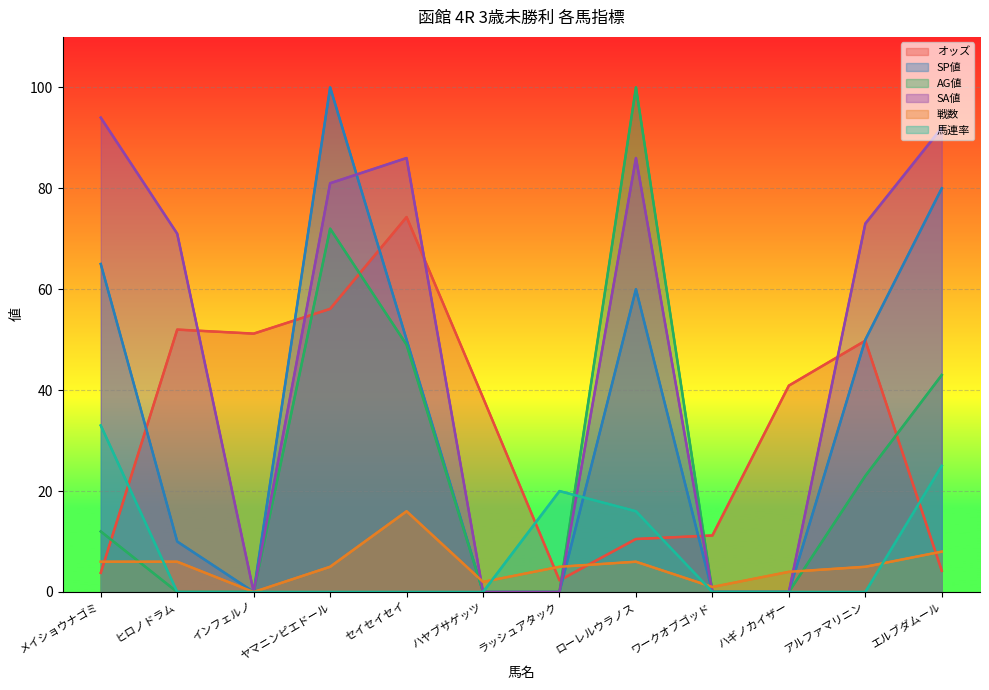

In 馬連率, how many points are higher than both neighbors (excluding endpoints)?

1